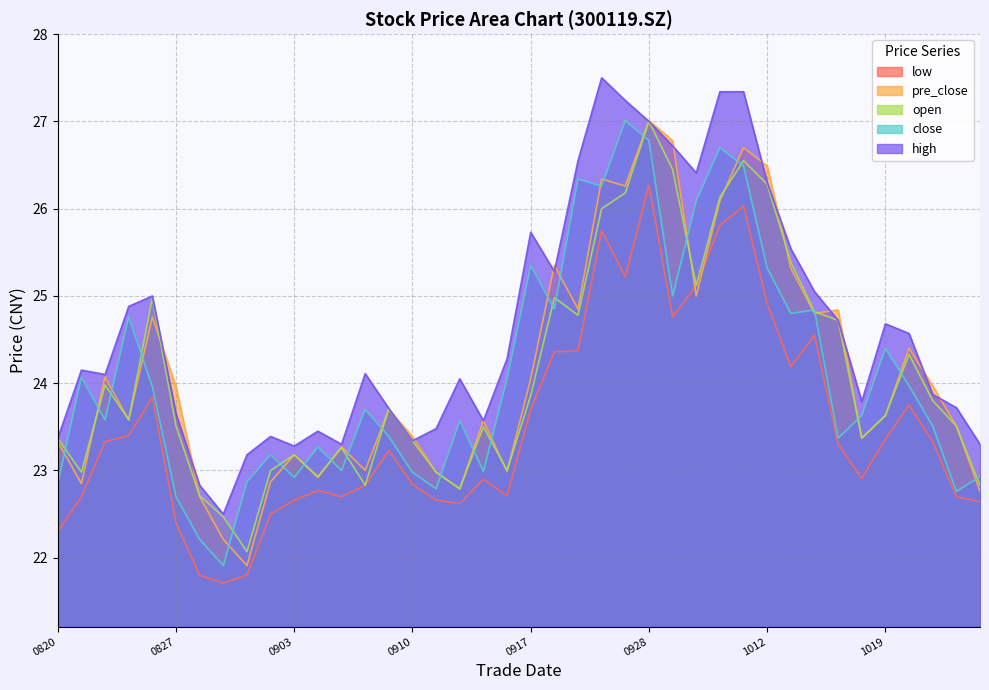

What is the difference between the close values at 20210907 and 20210825?

1.8